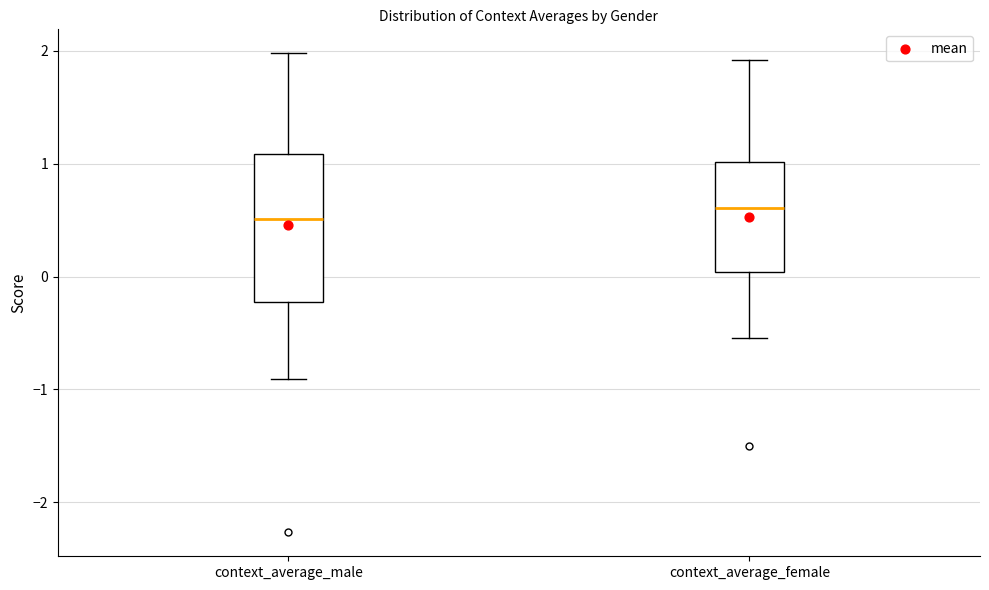

Comparing the boxes themselves (not the whiskers), which one is the tallest?

context_average_male